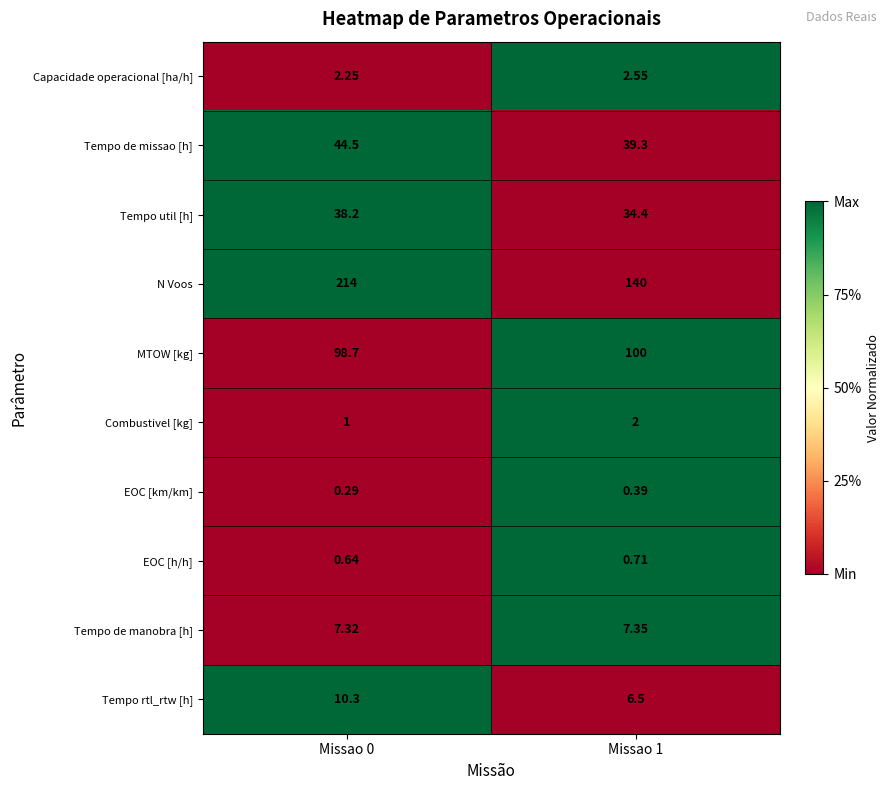

How many distinct data groups are displayed?

10